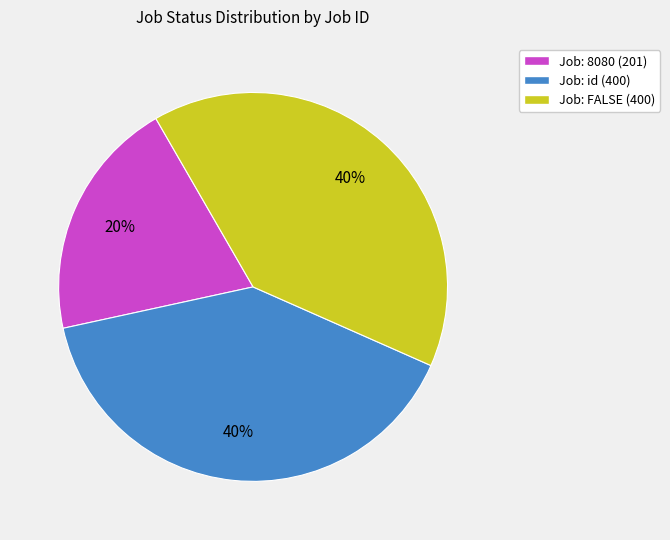

The Job: FALSE (400) slice represents 52% of the pie. True or false?

False